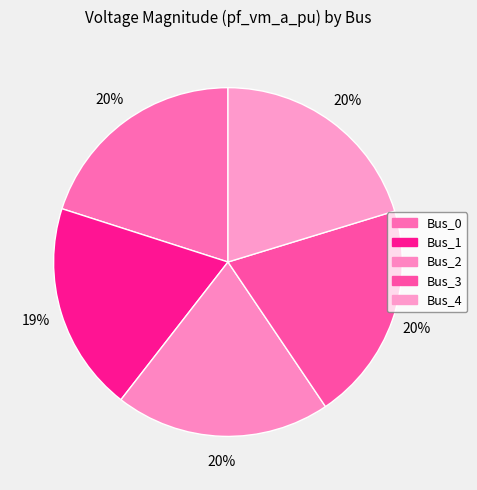

True or false: Bus_4 accounts for 20% of the total.

True